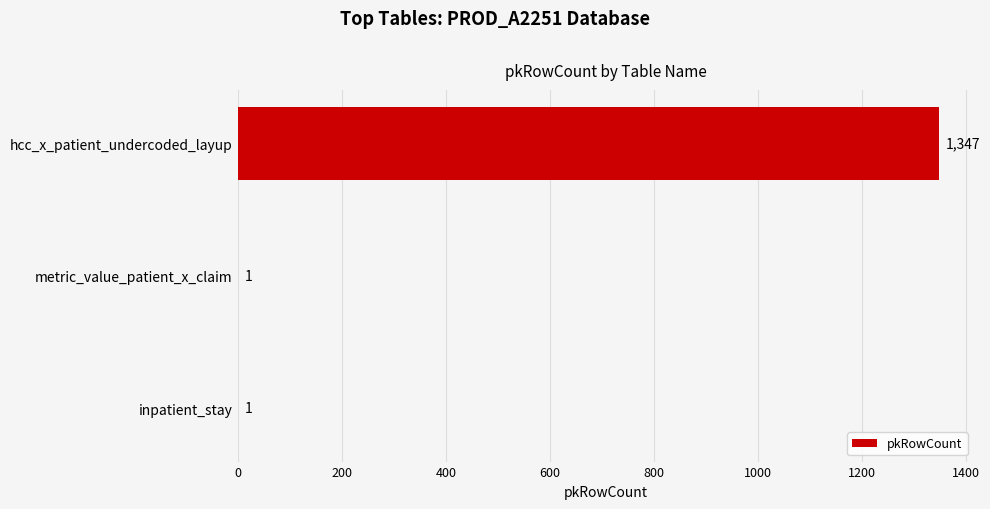

What is the sum of all values?

1349